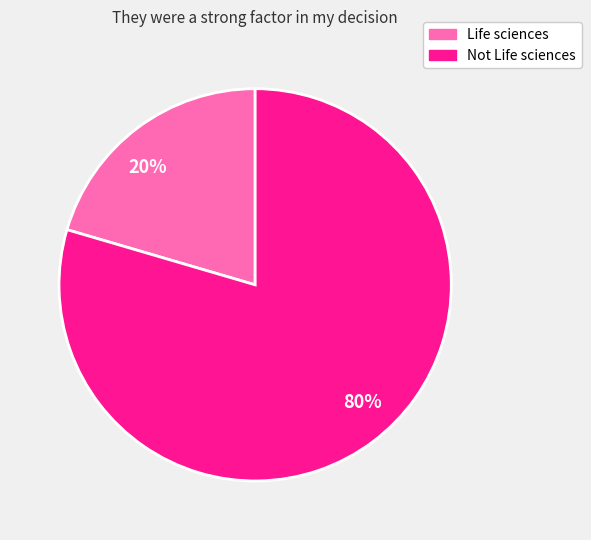

What is the largest slice in the pie chart?

80%